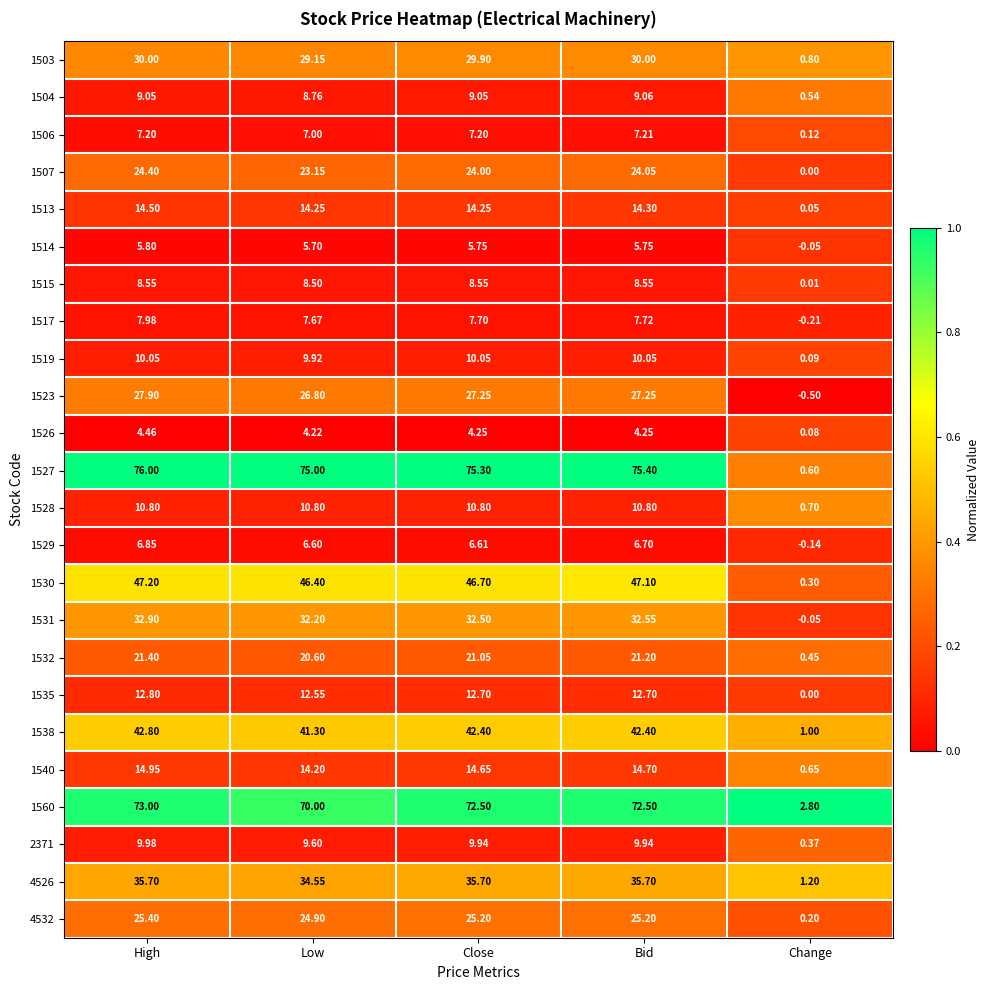

Which category has the highest value in the 1538 series?

High